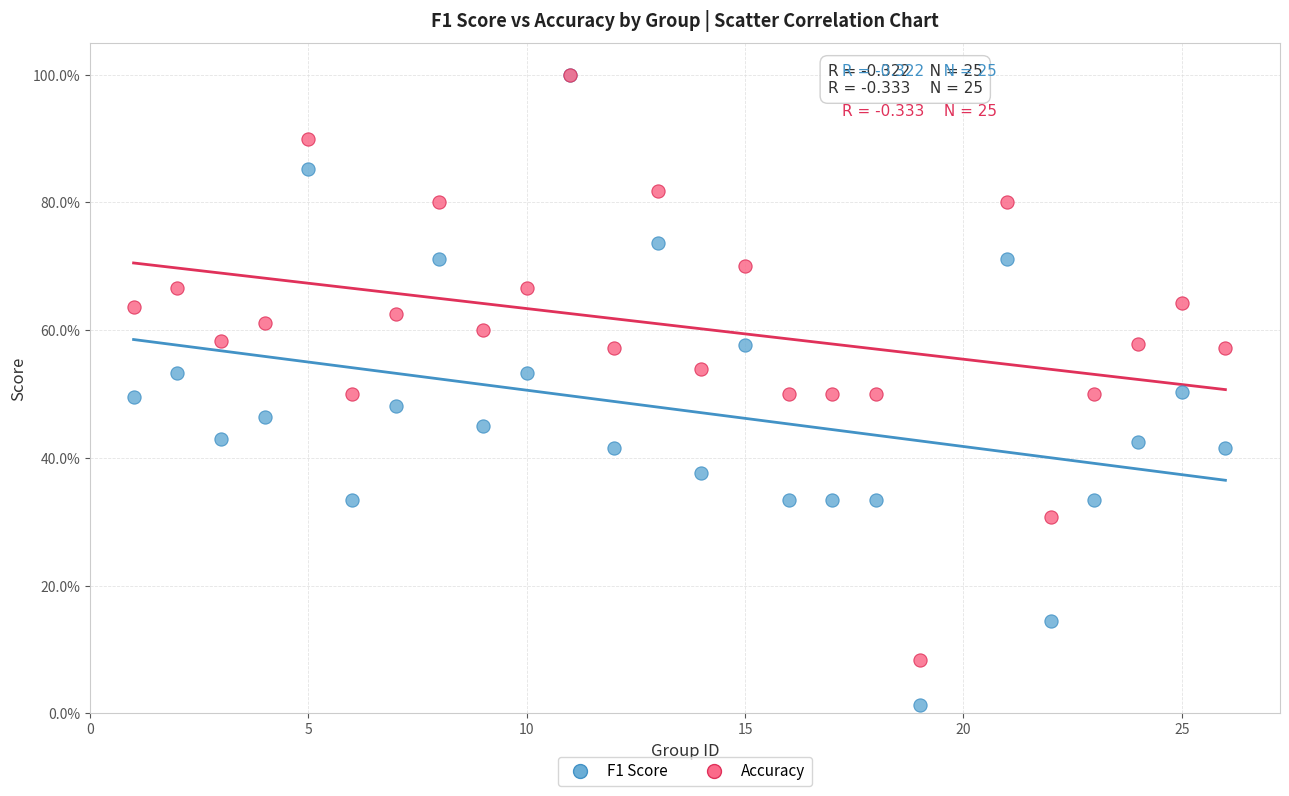

What are all the series names shown in the legend?

F1 Score, Accuracy